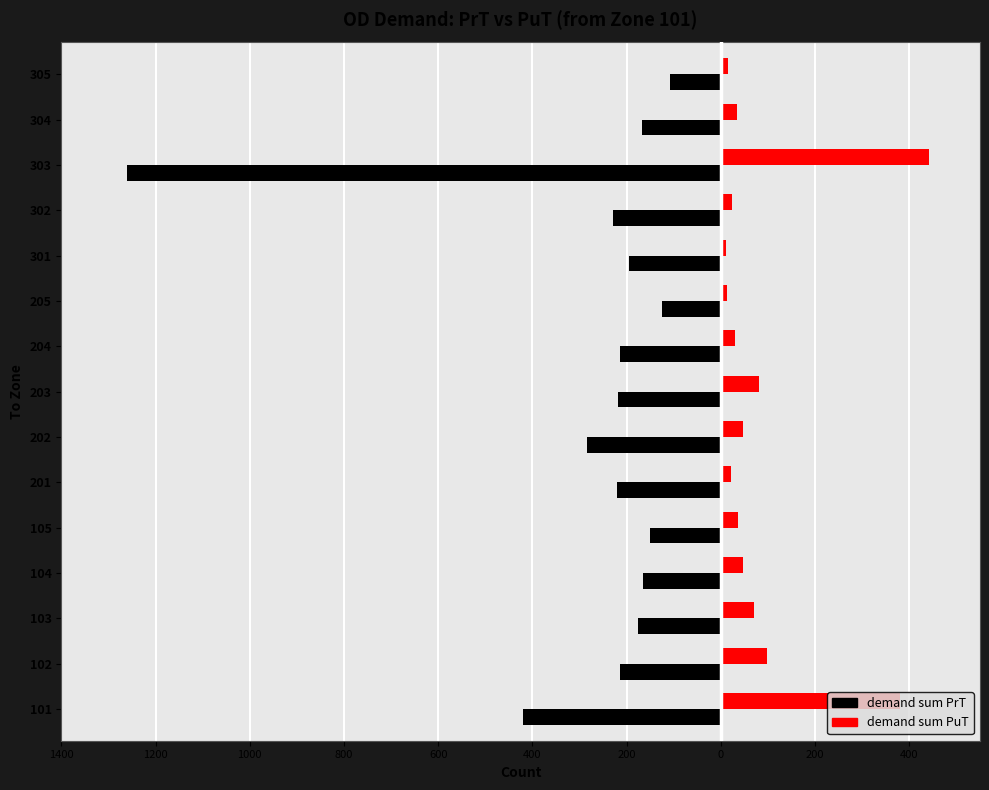

What is the difference between the maximum and minimum values in the demand sum PuT series?

429.3